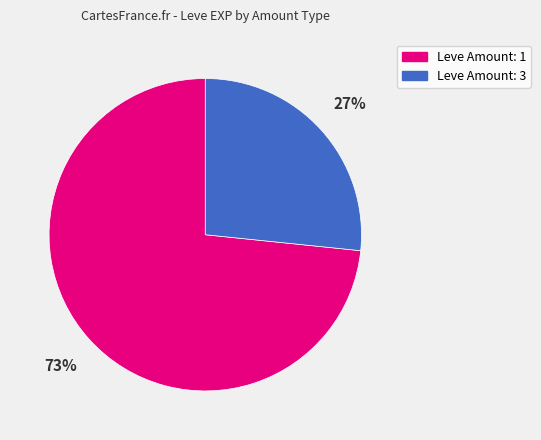

Count the number of slices in the pie.

2